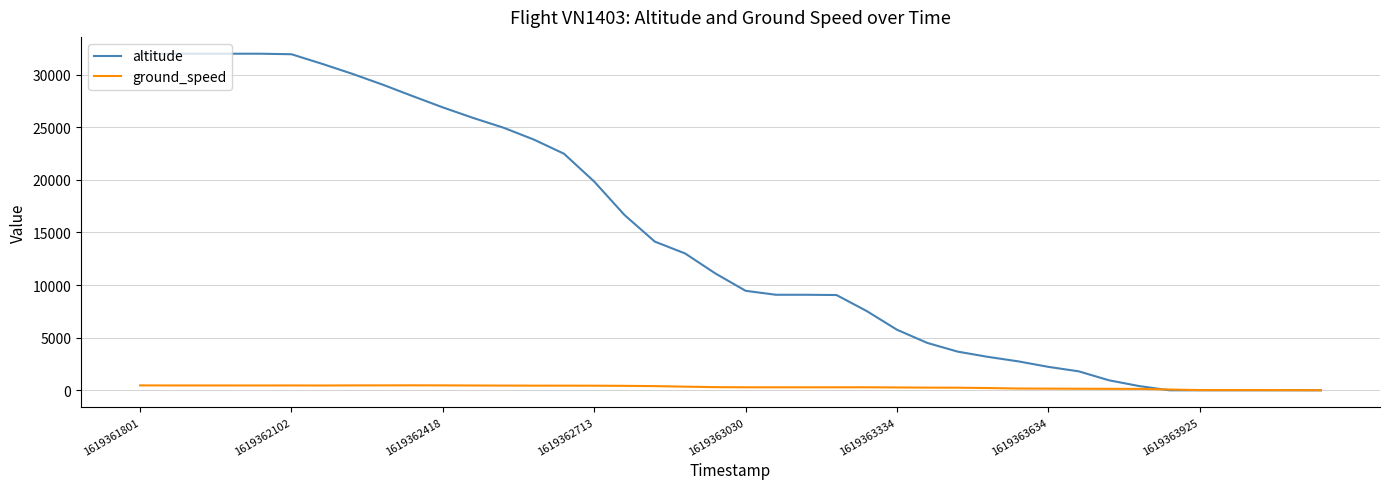

Rank the series by their average value, from lowest to highest.

ground_speed, altitude